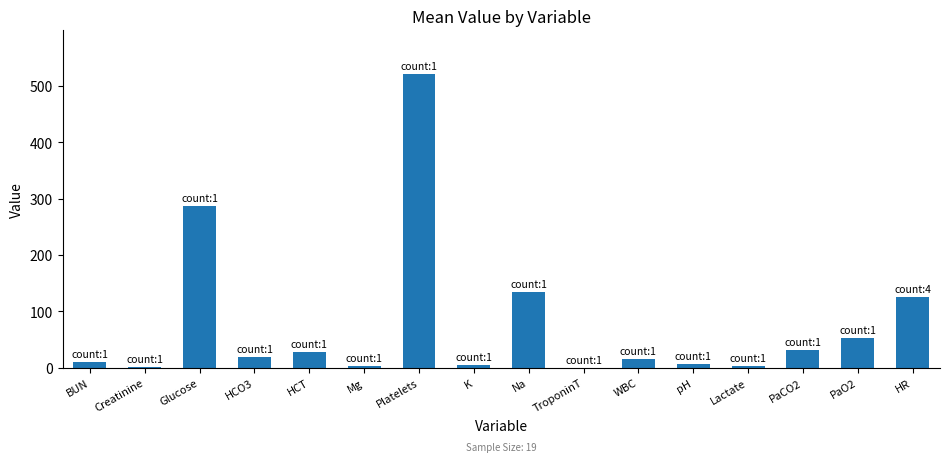

Which category has the highest value across all series?

Platelets